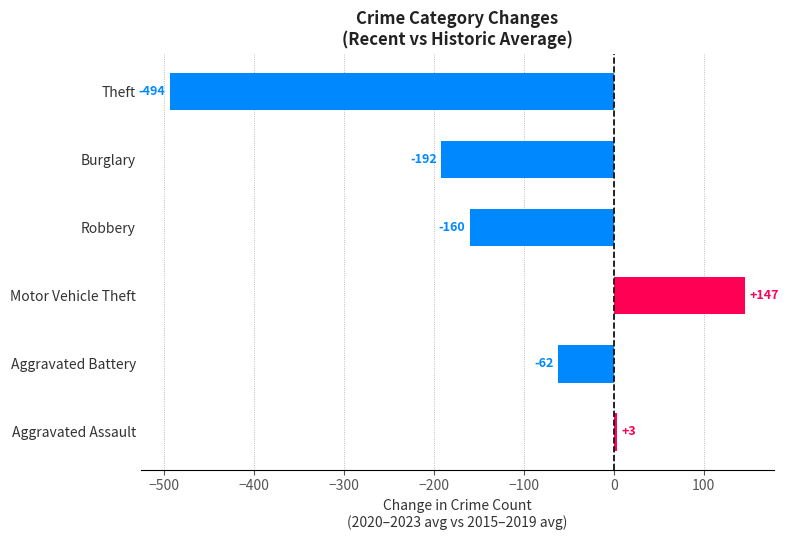

At which label is the value closest to -173?

Robbery